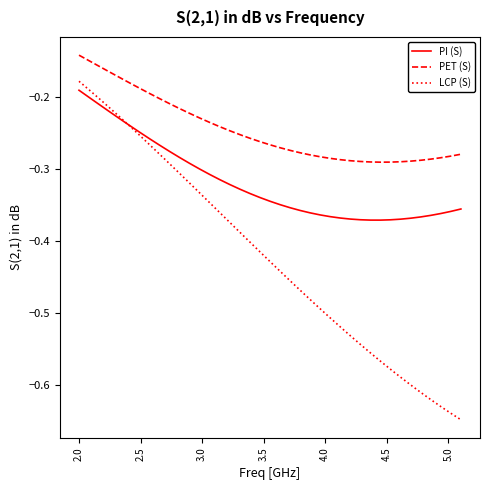

True or false: LCP (S) and PET (S) intersect in this chart.

False